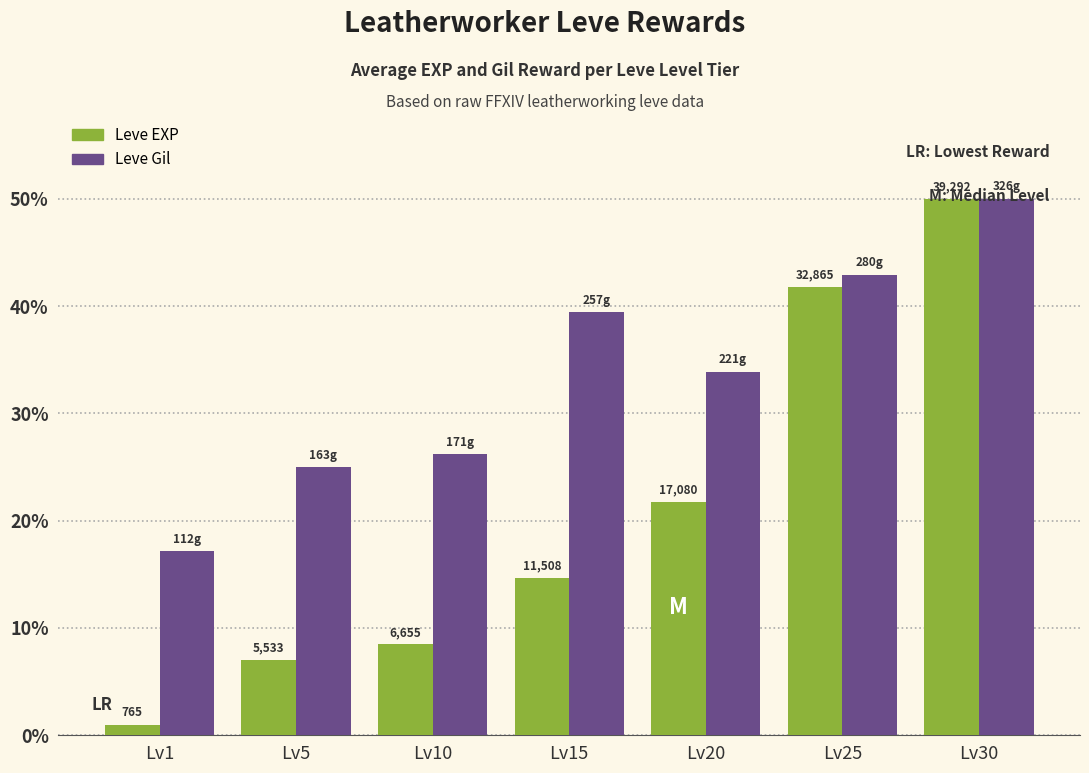

Are the bars horizontal?

No